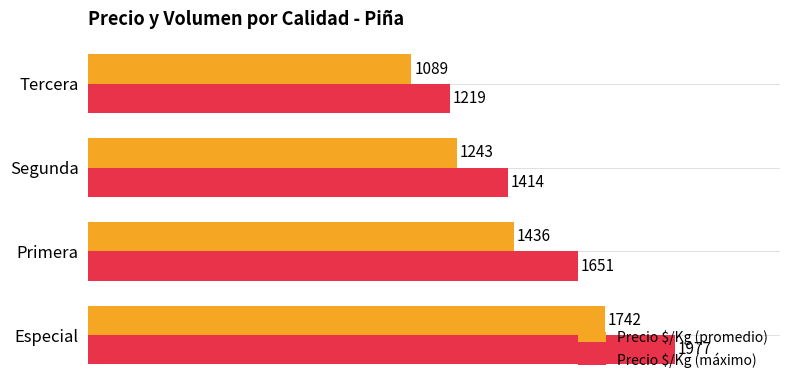

What are all the series names shown in the legend?

Precio $/Kg (promedio), Precio $/Kg (máximo)